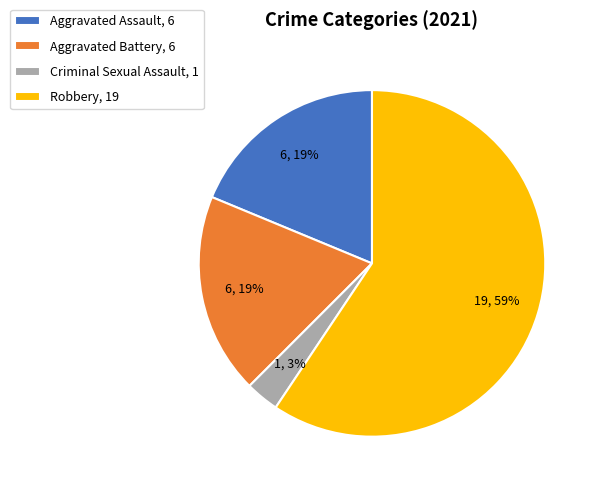

Count the number of slices in the pie.

4